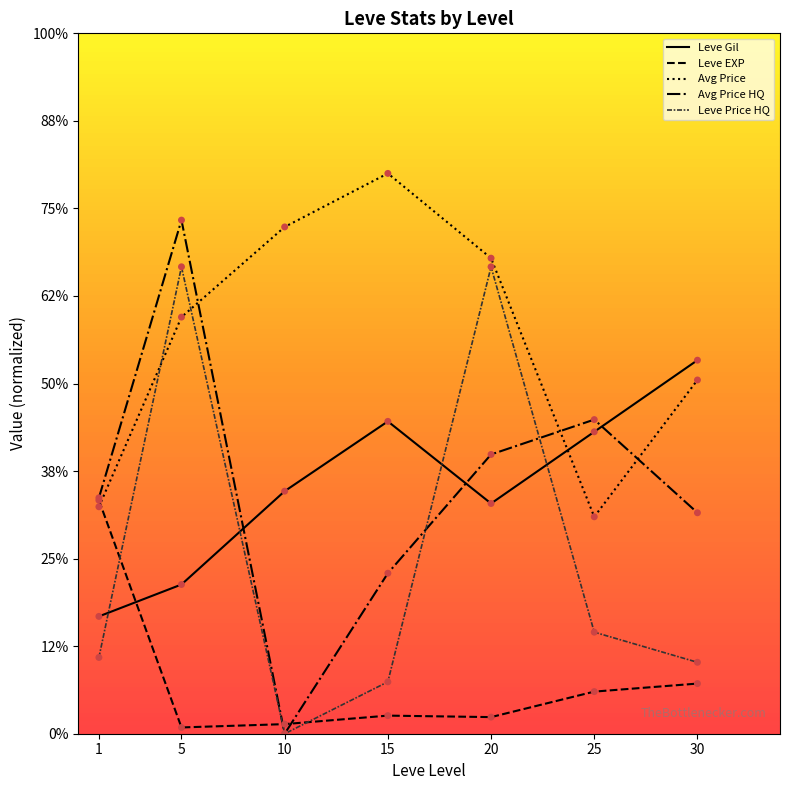

Which series has the largest total across all categories?

Avg Price